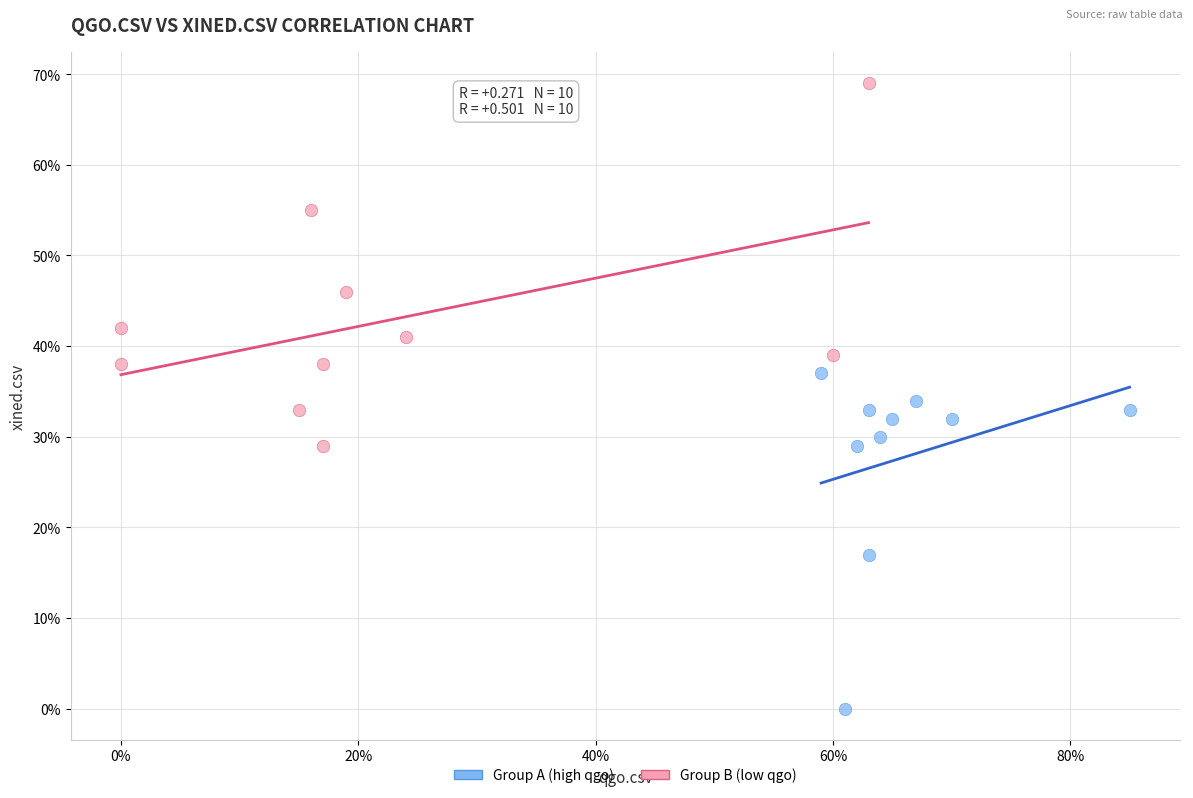

Which series contains the highest Y value?

Group B (low qgo)